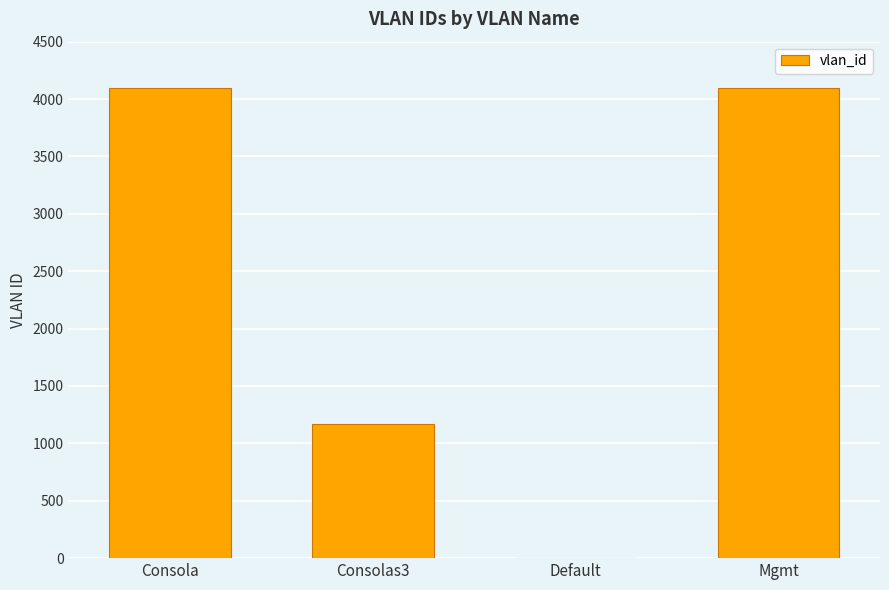

What is the ratio of the value at Mgmt to the value at Consolas3?

3.5